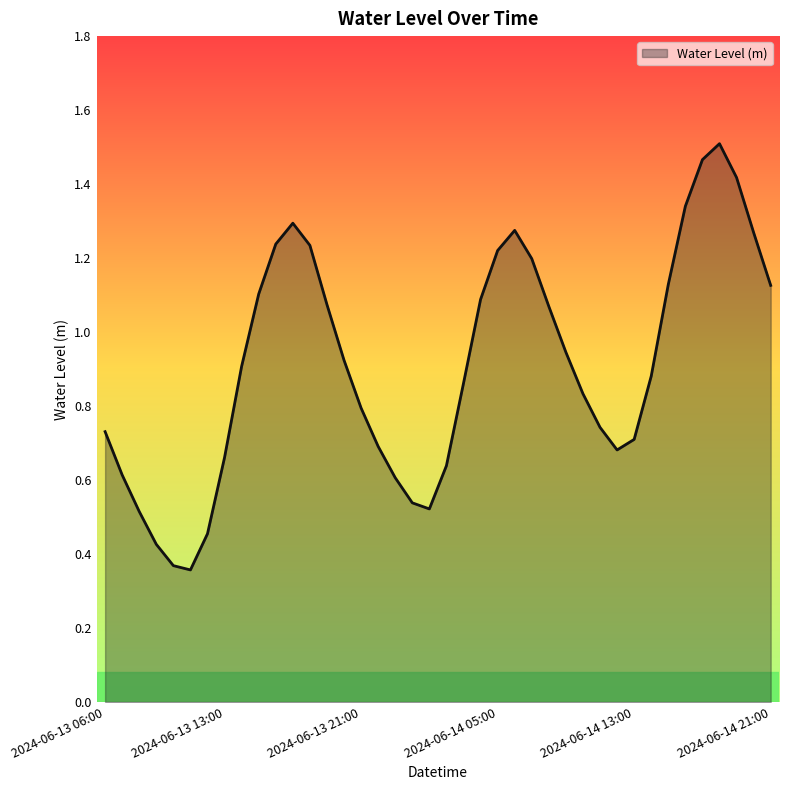

At which category does the data reach its first local peak?

2024-06-13 17:00